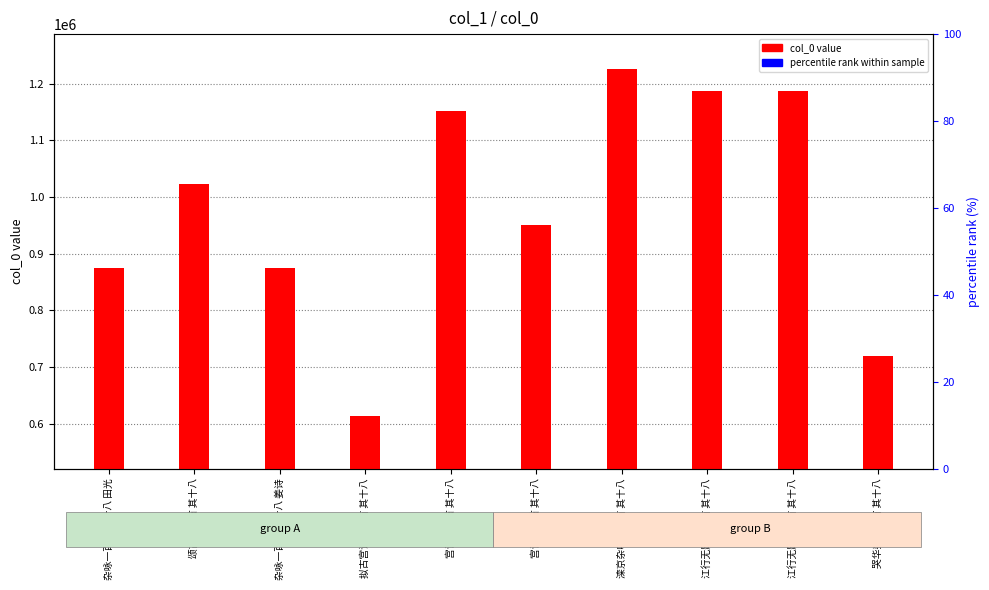

Between 江行无题一百首 其十八 and 拟古宫词一百首 其十八, which is larger?

江行无题一百首 其十八